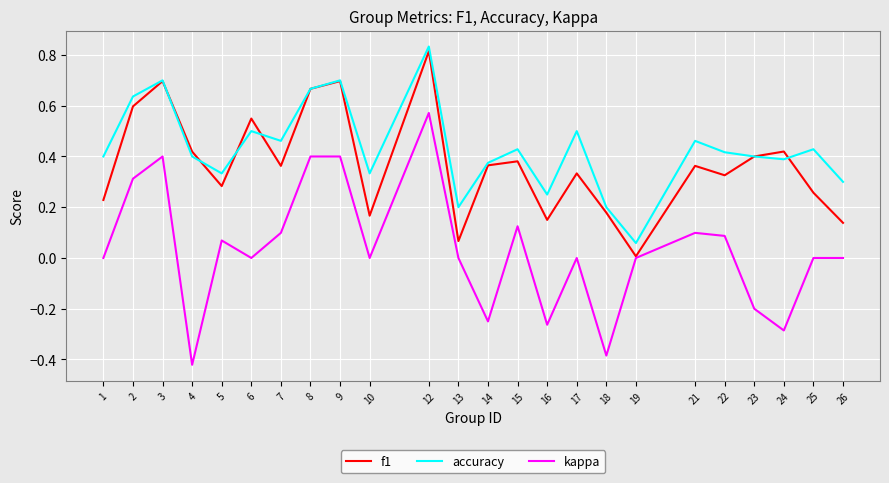

What is the sum of all accuracy values?

10.4